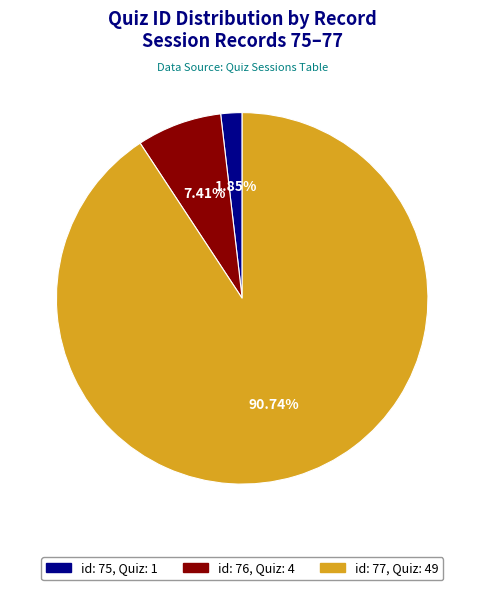

Count the number of slices in the pie.

3